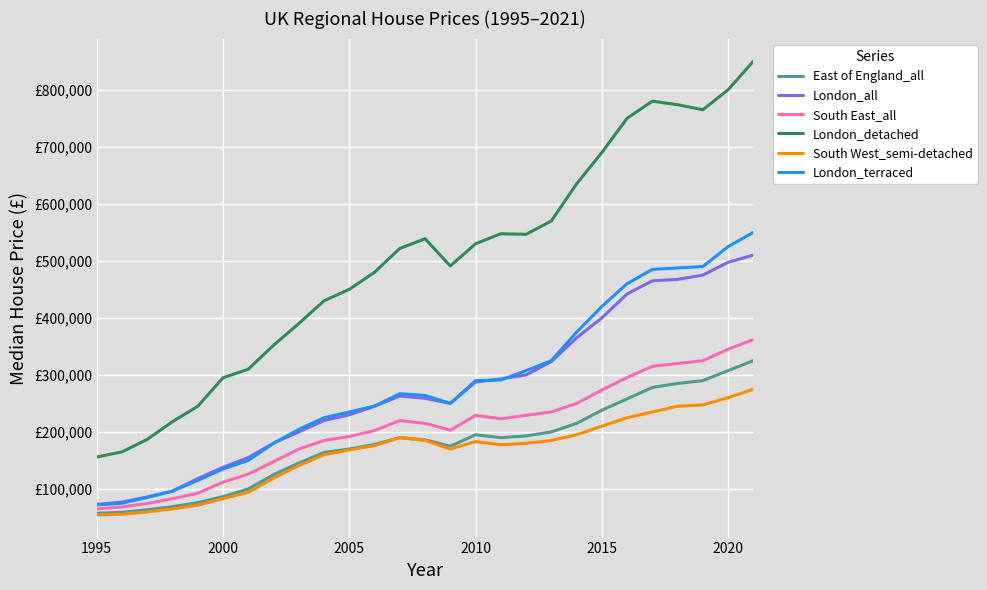

Which category has the lowest value in the London_all series?

1995